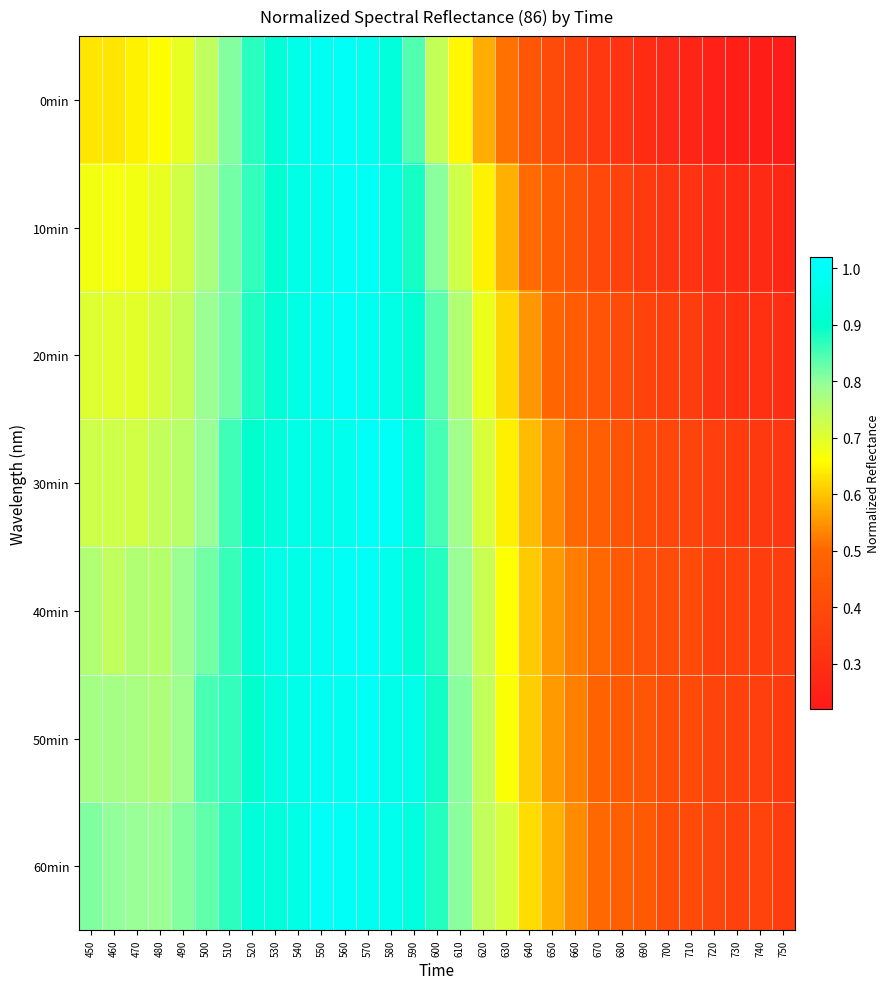

At how many categories does at least one series exceed 0?

31